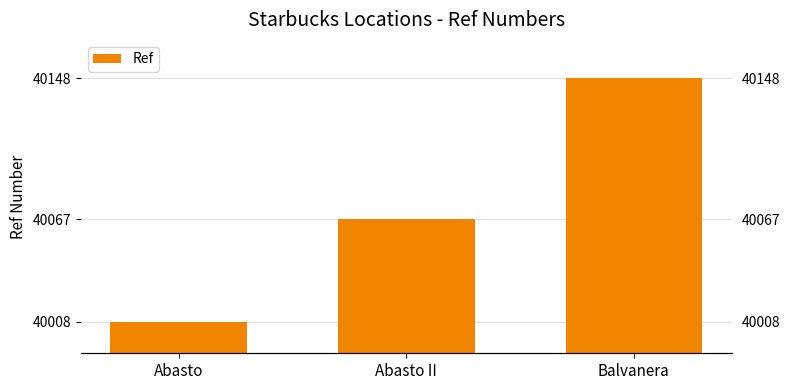

Read the value at Abasto II.

40067